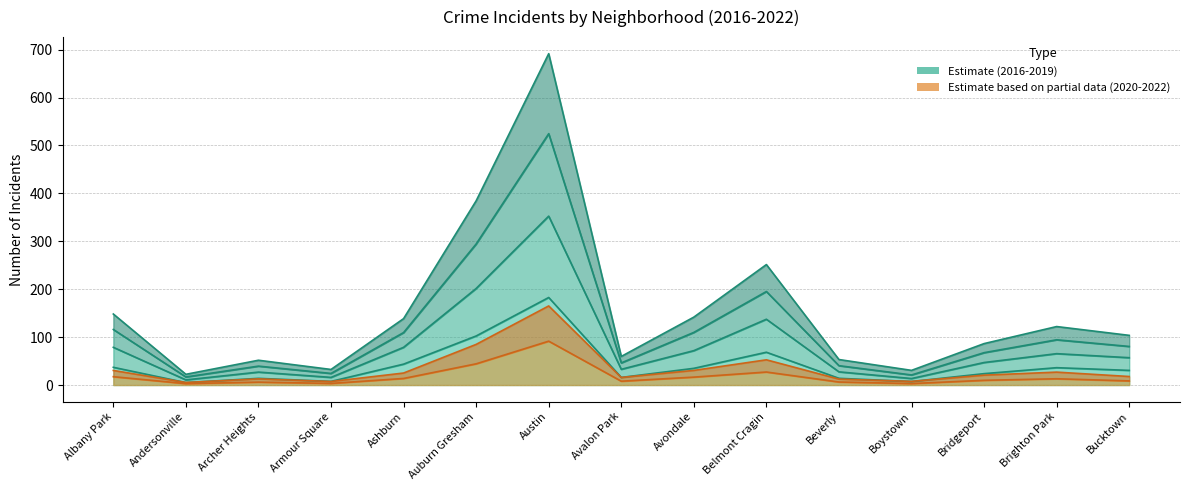

True or false: 2019 and 2017 intersect in this chart.

False